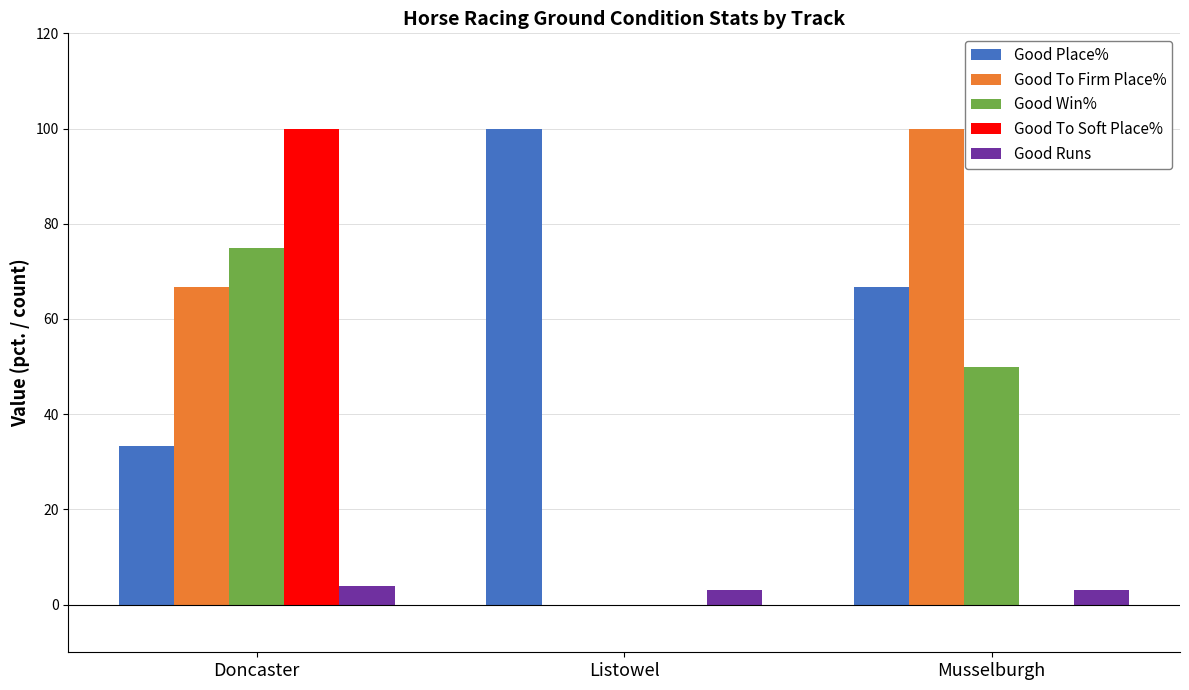

Are the bars grouped side by side (vs. stacked)?

Yes